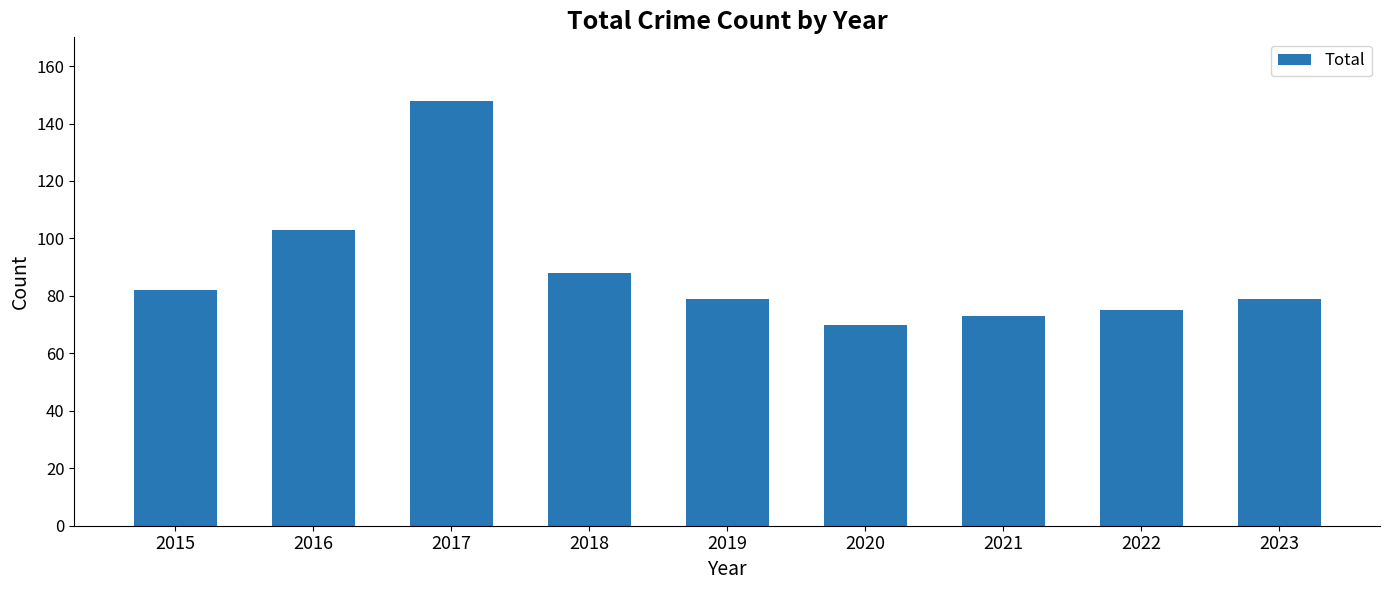

What is the minimum value shown in the chart?

70